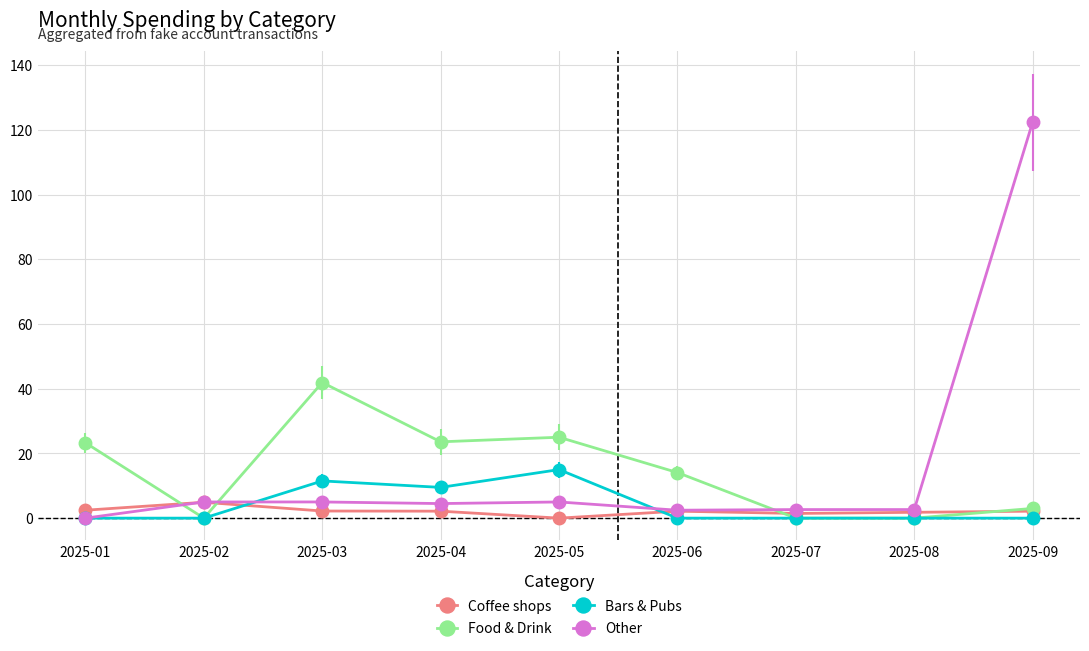

Which series changed the most between 2025-01 and 2025-05?

Bars & Pubs